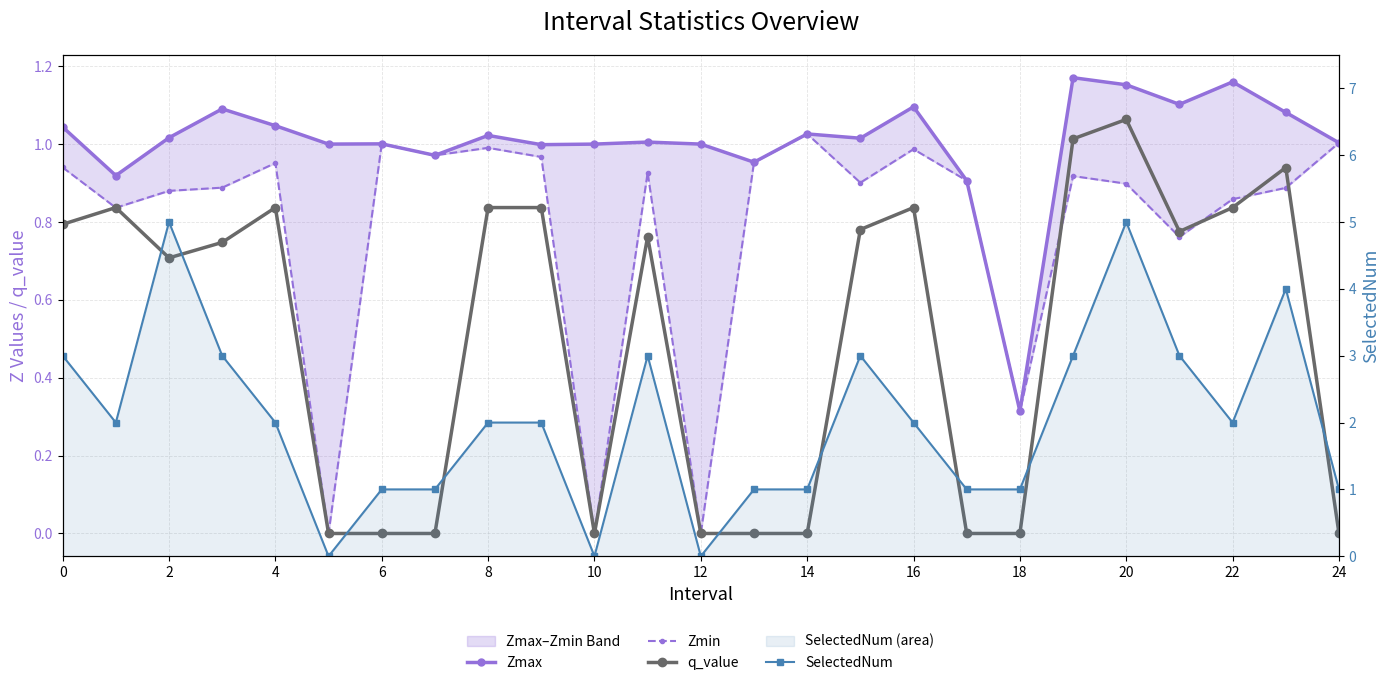

At which label is Zmin closest to 0?

10